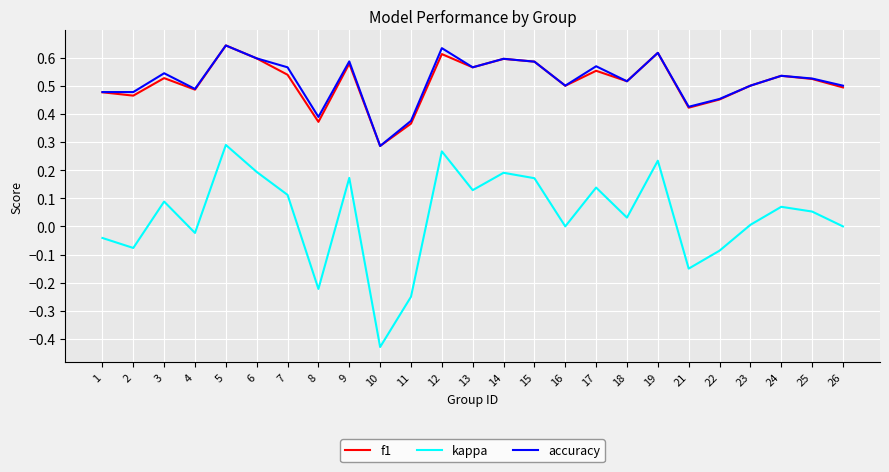

What is the sum of the accuracy values at 5 and 26?

1.1